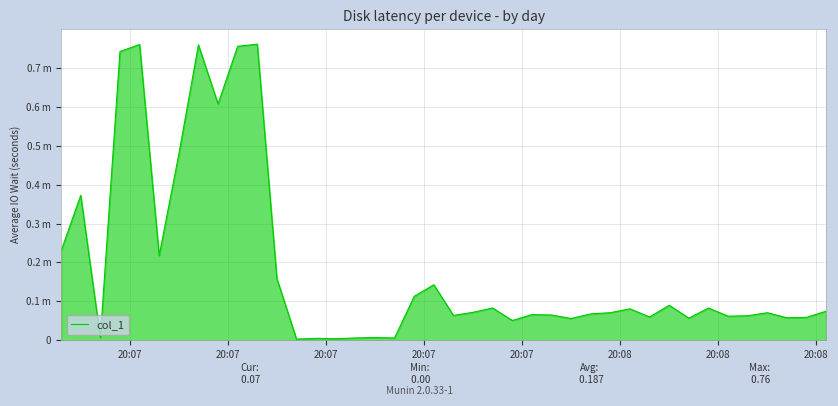

Does the chart display data point markers on the line(s)?

No